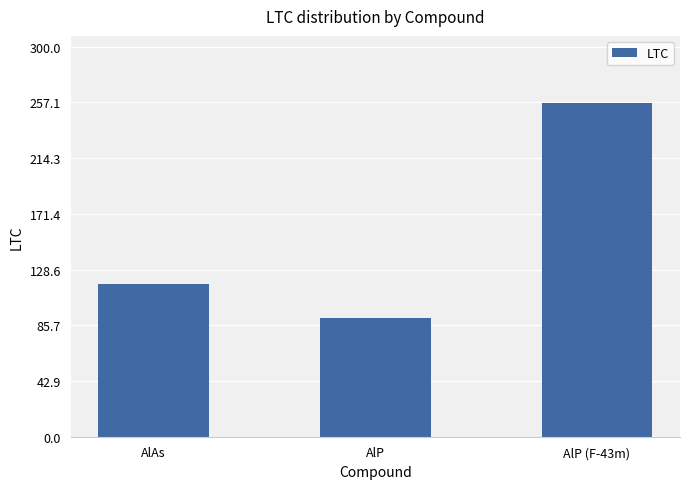

What is the average value?

155.4